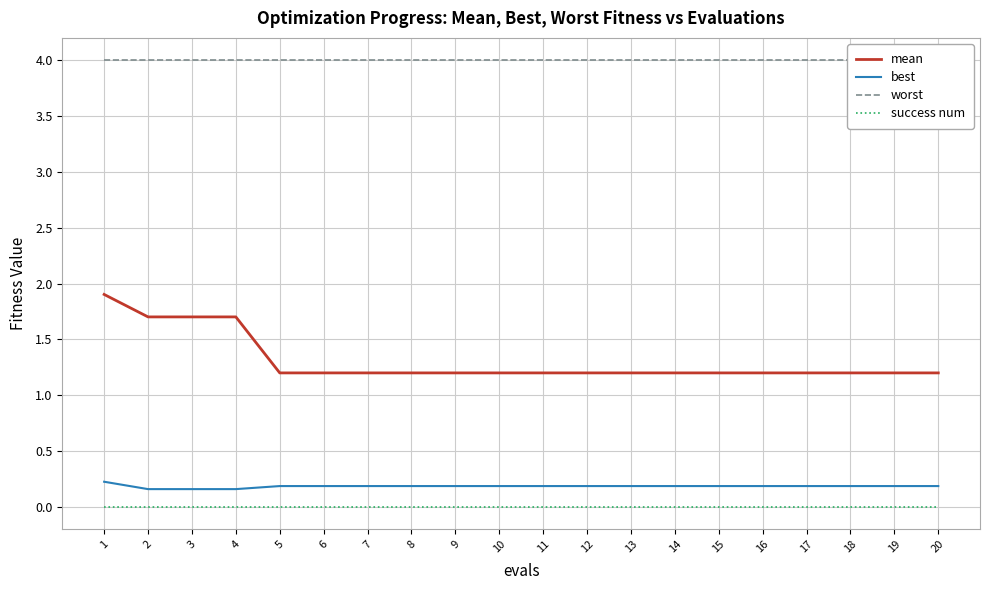

At which category does the chart reach its minimum across all series?

1